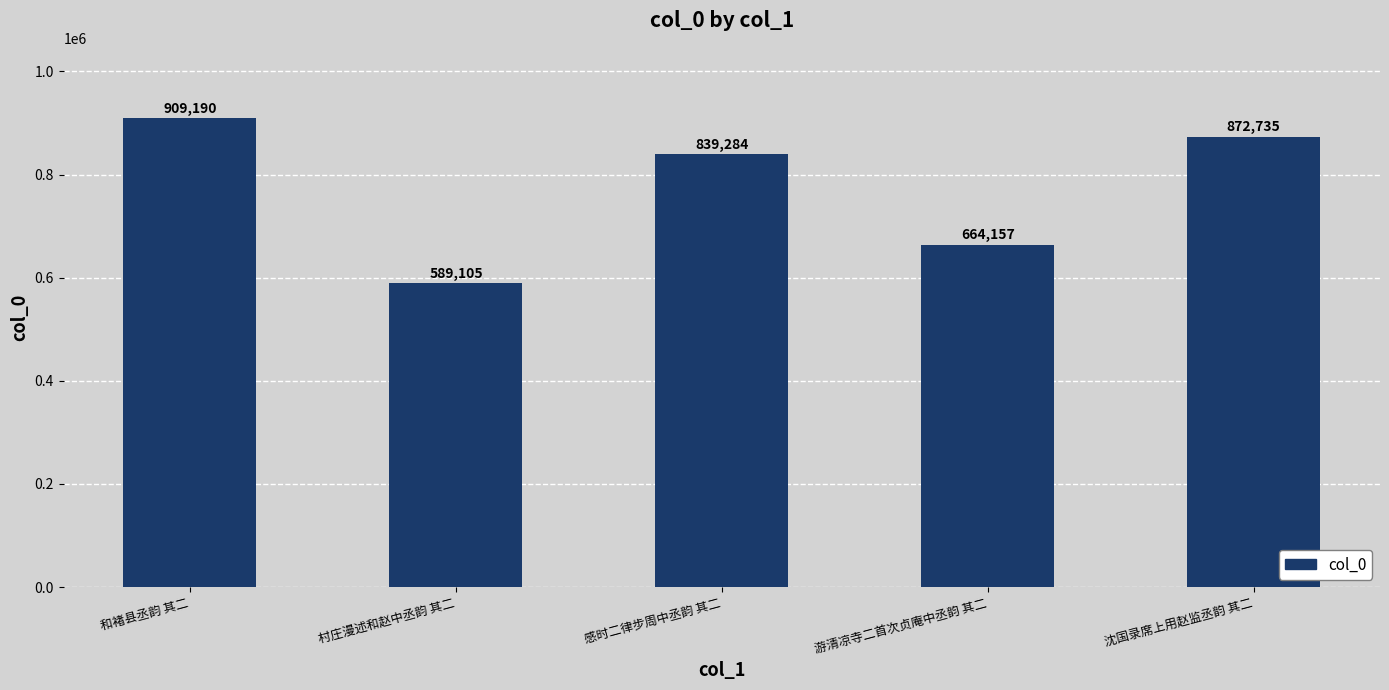

What position from the right is 和褚县丞韵 其二?

5